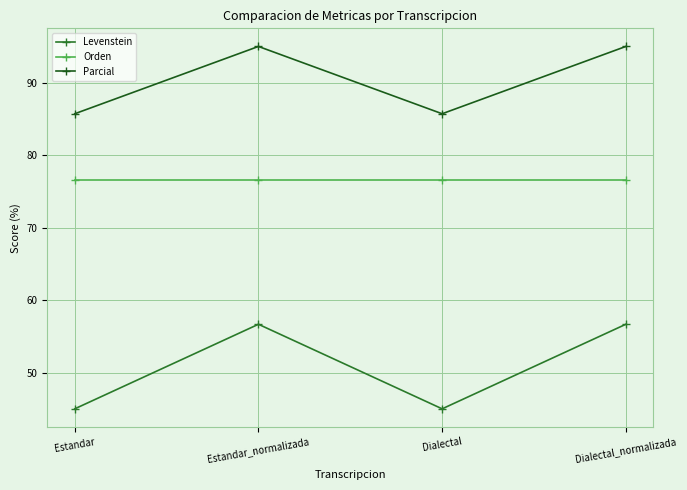

Rank the series by their average value, from lowest to highest.

Levenstein, Orden, Parcial